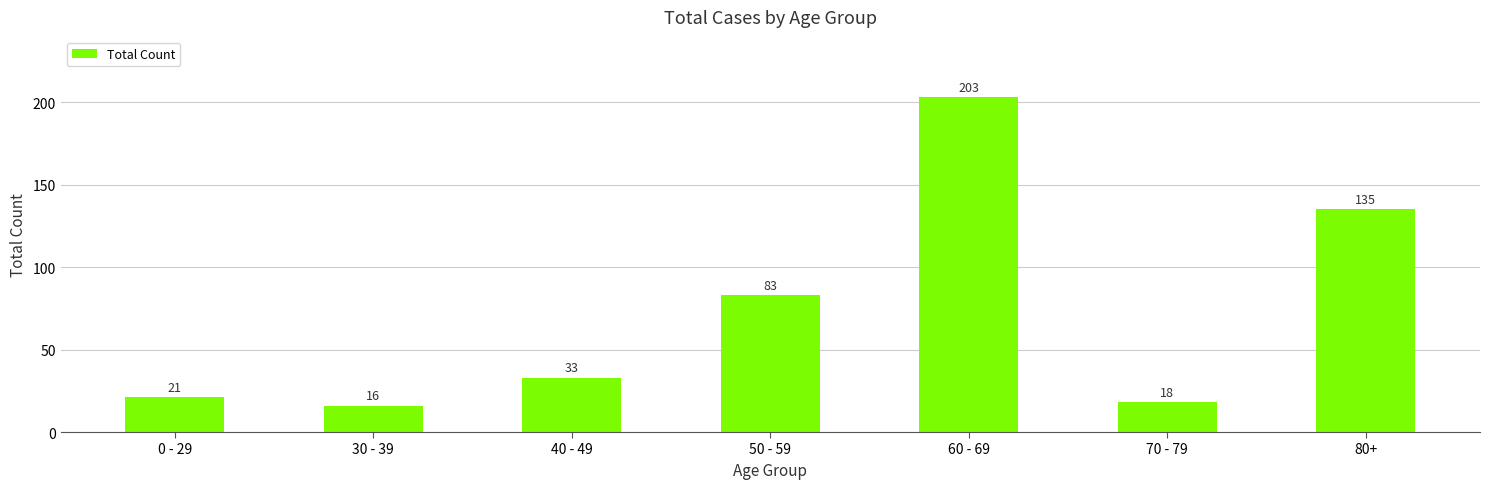

Is it true that the value at 50 - 59 is 147?

False